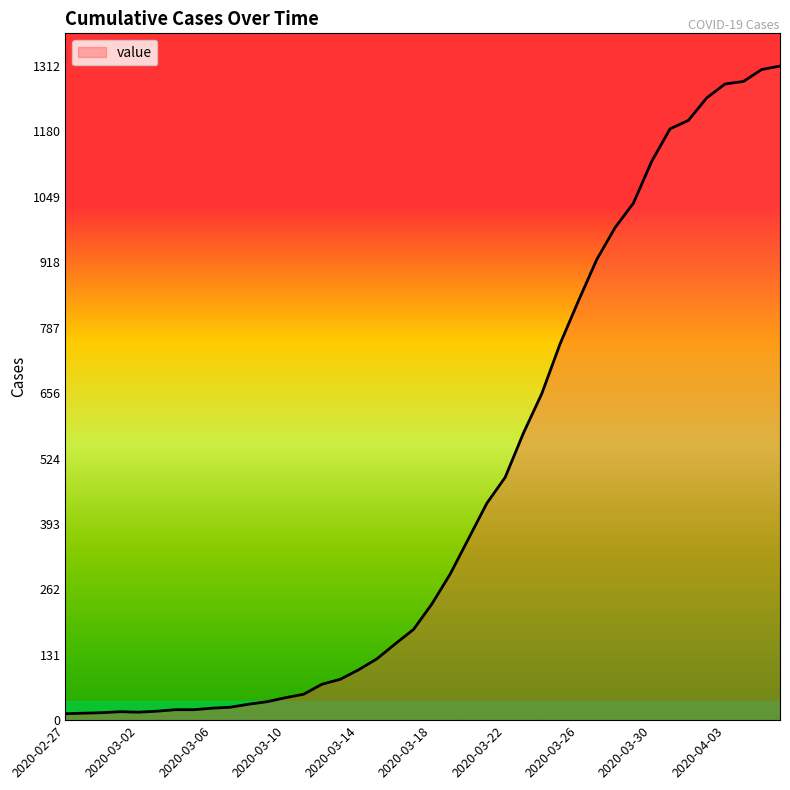

What is the maximum value shown in the chart?

1312